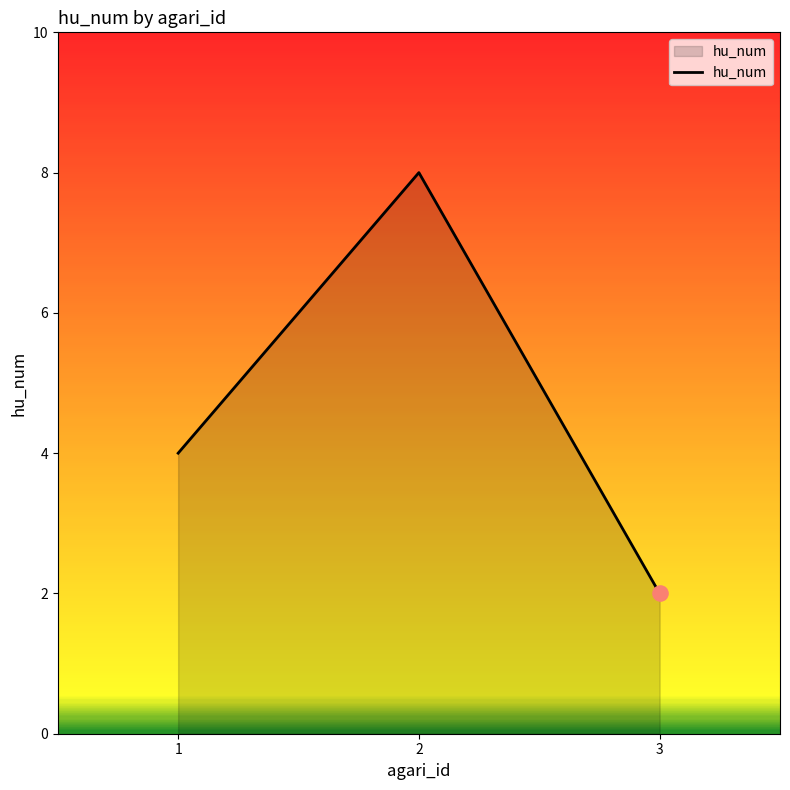

Approximately how many times larger is the value at 1 compared to 3?

2.0